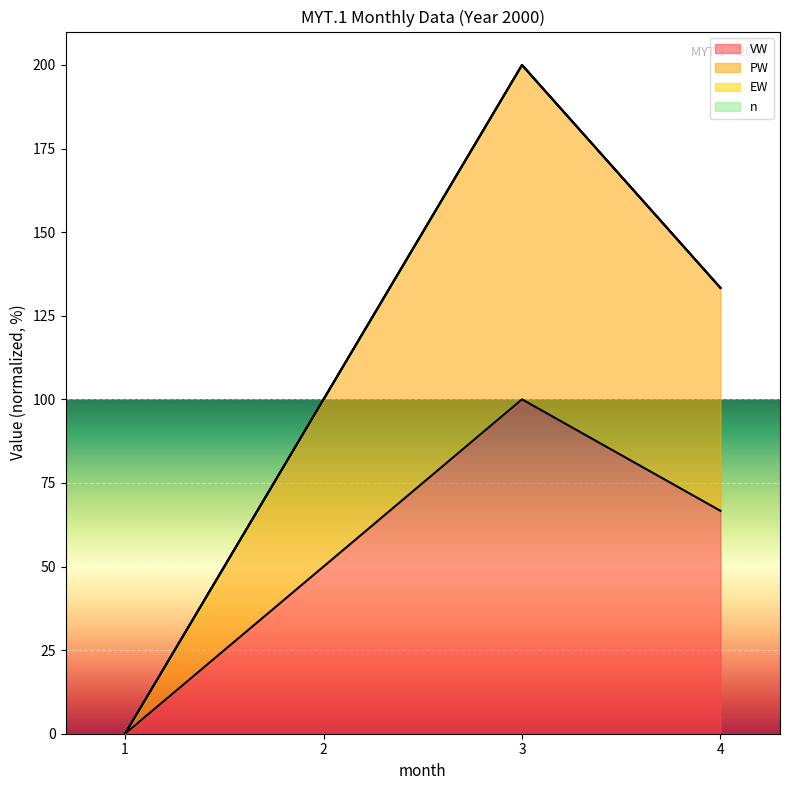

At how many categories does at least one series exceed 27?

3